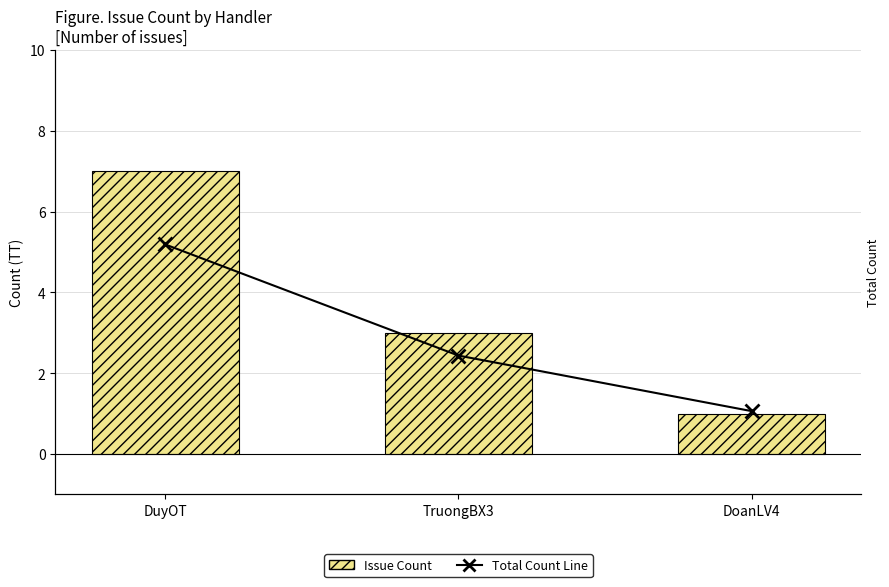

What position from the right is DuyOT?

3